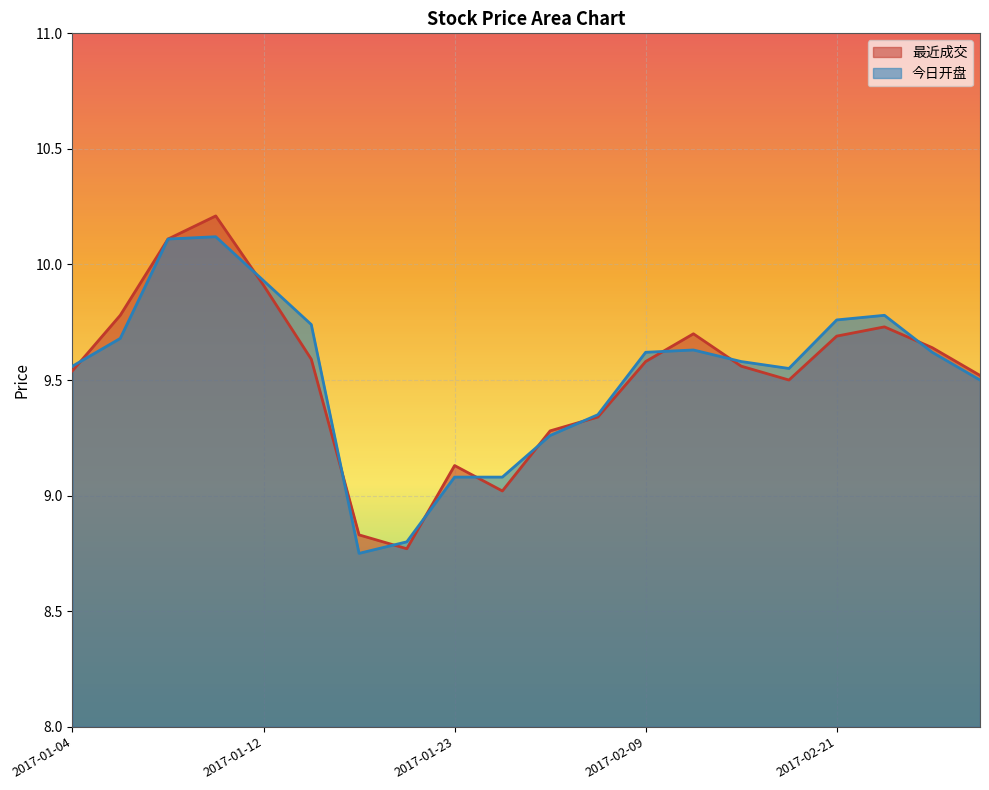

Is it true that 最近成交 equals 9.6 at 2017-02-23?

True